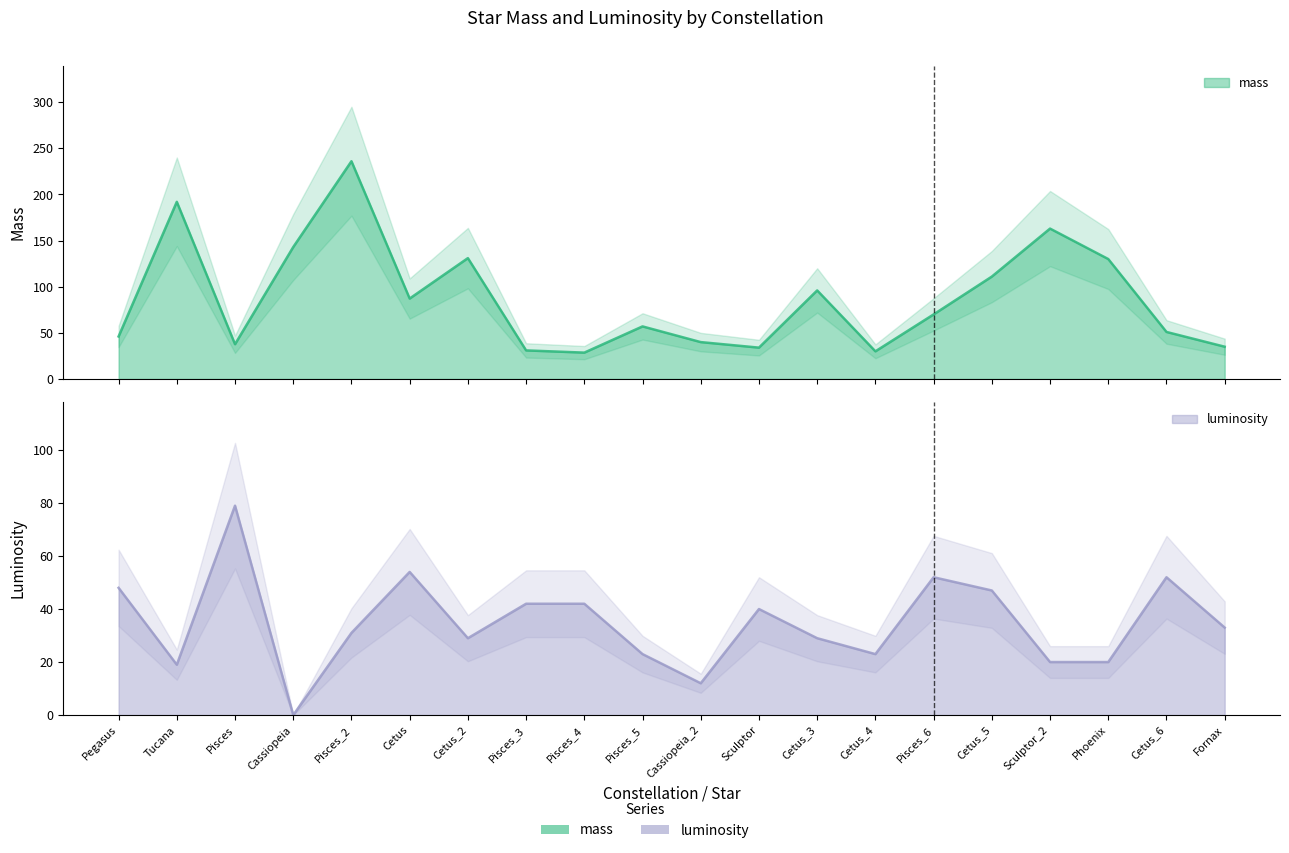

At which category does mass reach its first local valley?

Pisces